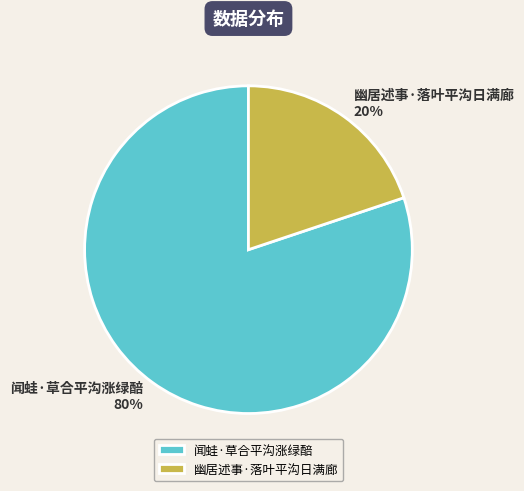

Between 幽居述事·落叶平沟日满廊 and 闻蛙·草合平沟涨绿醅, which is larger?

闻蛙·草合平沟涨绿醅